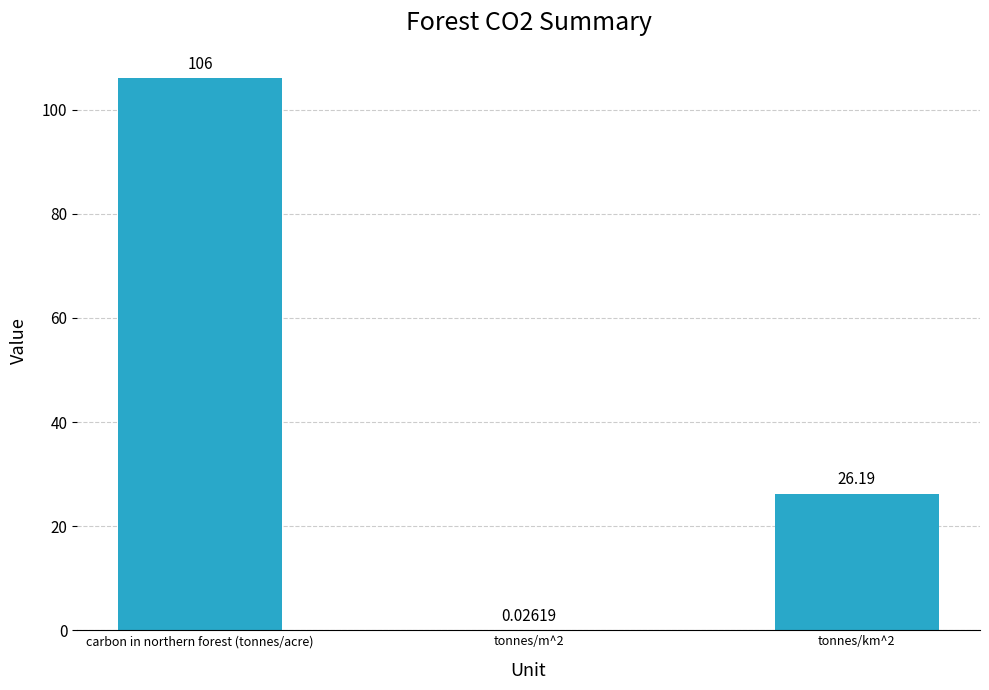

Where does the data first go above 26?

carbon in northern forest (tonnes/acre)